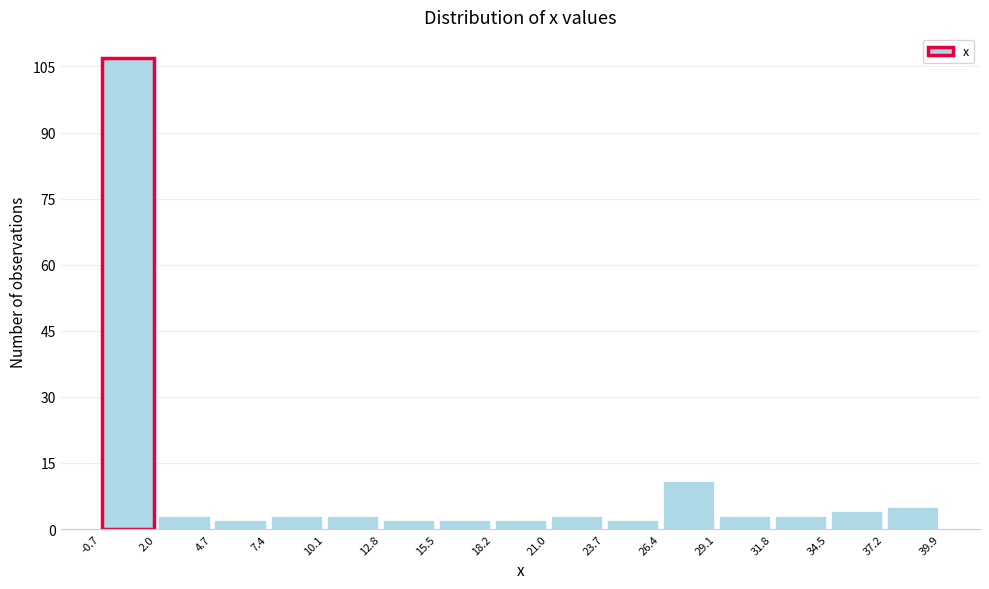

How tall is the bar that spans 12.8 to 15.5 on the x-axis? The values are not printed on the chart, so give them approximately, as read against the axis.

2